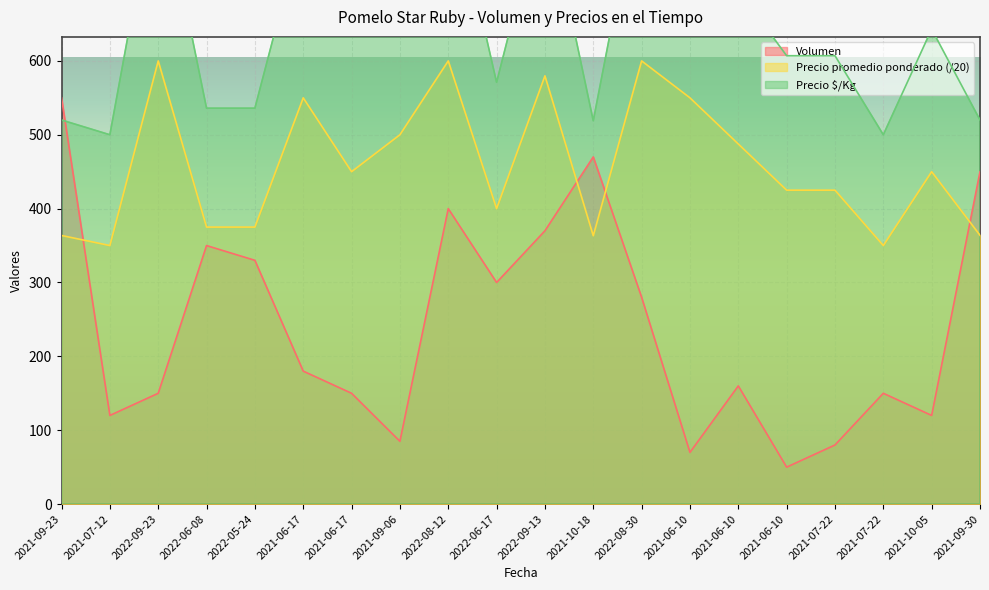

The Volumen series shows 701.8 at 2021-09-30. True or false?

False